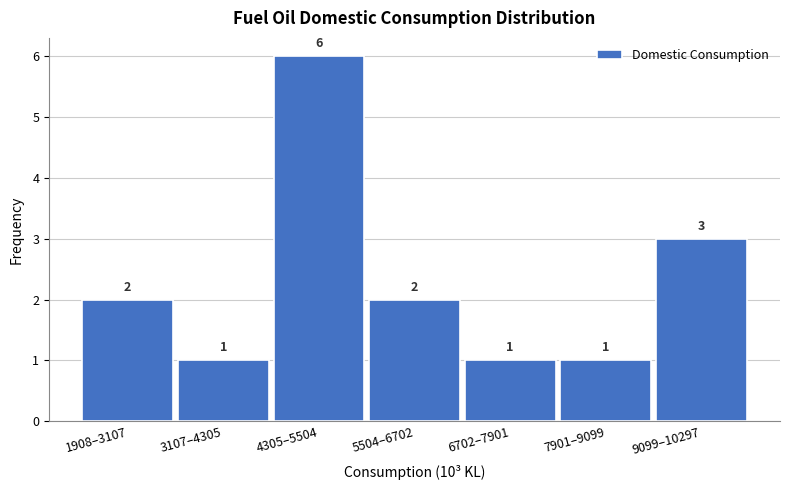

Reading left to right, list all the values displayed in this chart.

2	1	6	2	1	1	3